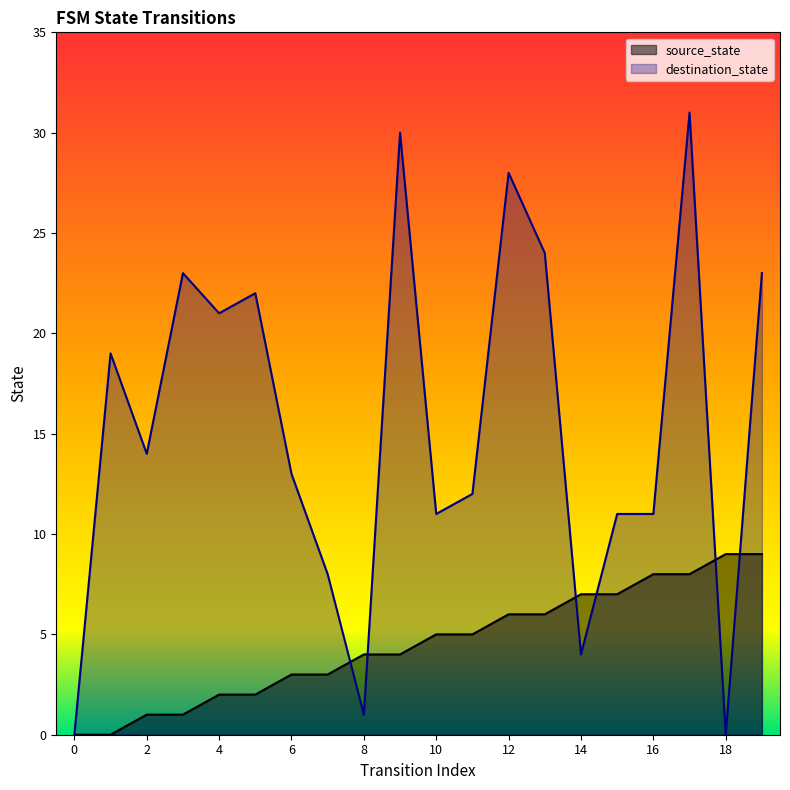

Which series changed the most between 15 and 16?

source_state